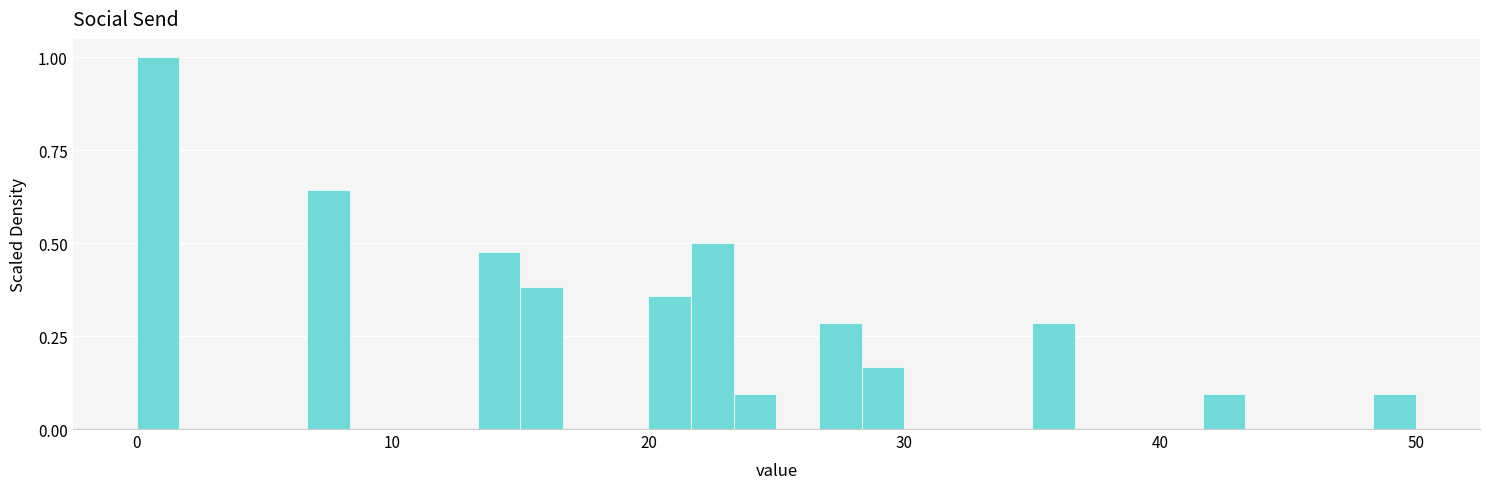

Around what value on the x-axis is the tallest bar? Give the approximate position of its centre, as read against the axis.

1